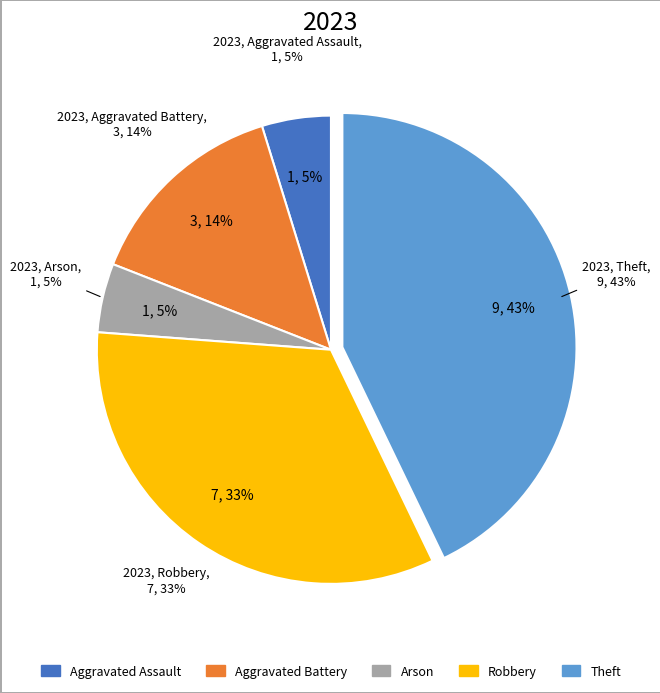

Which slice is the smallest?

Aggravated Assault